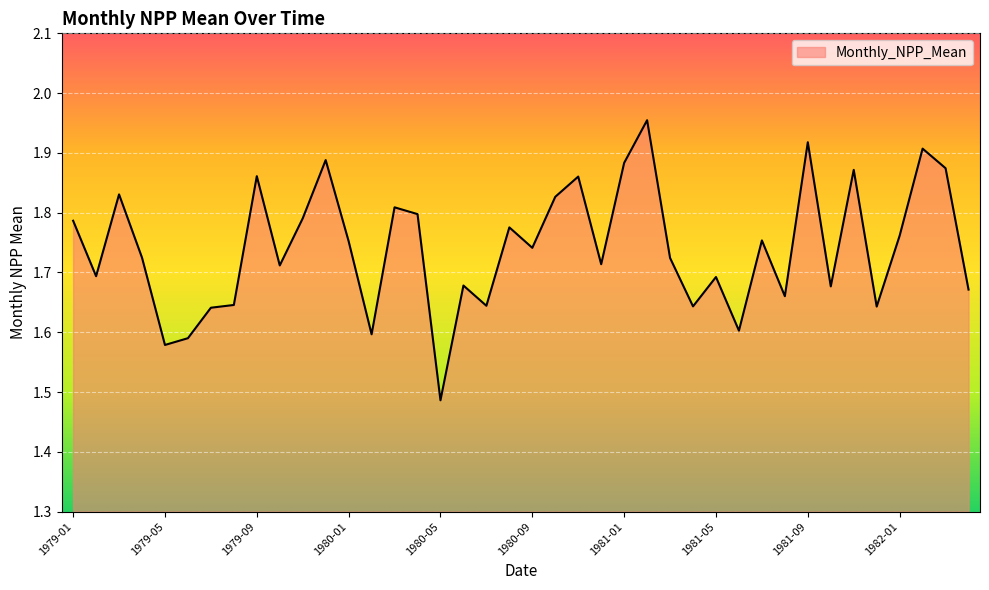

What is the difference between the maximum and minimum values?

0.5